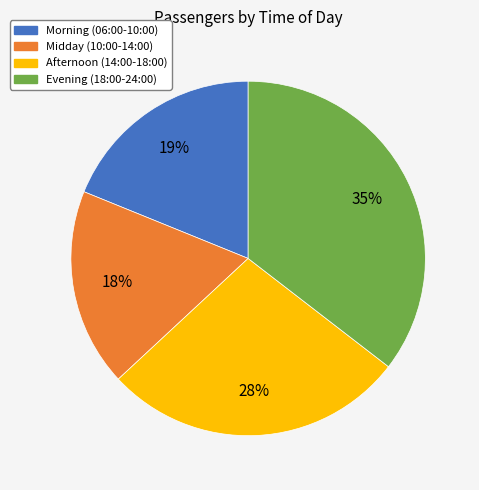

To the nearest percent, what is the difference between the largest and smallest slice percentages?

17%